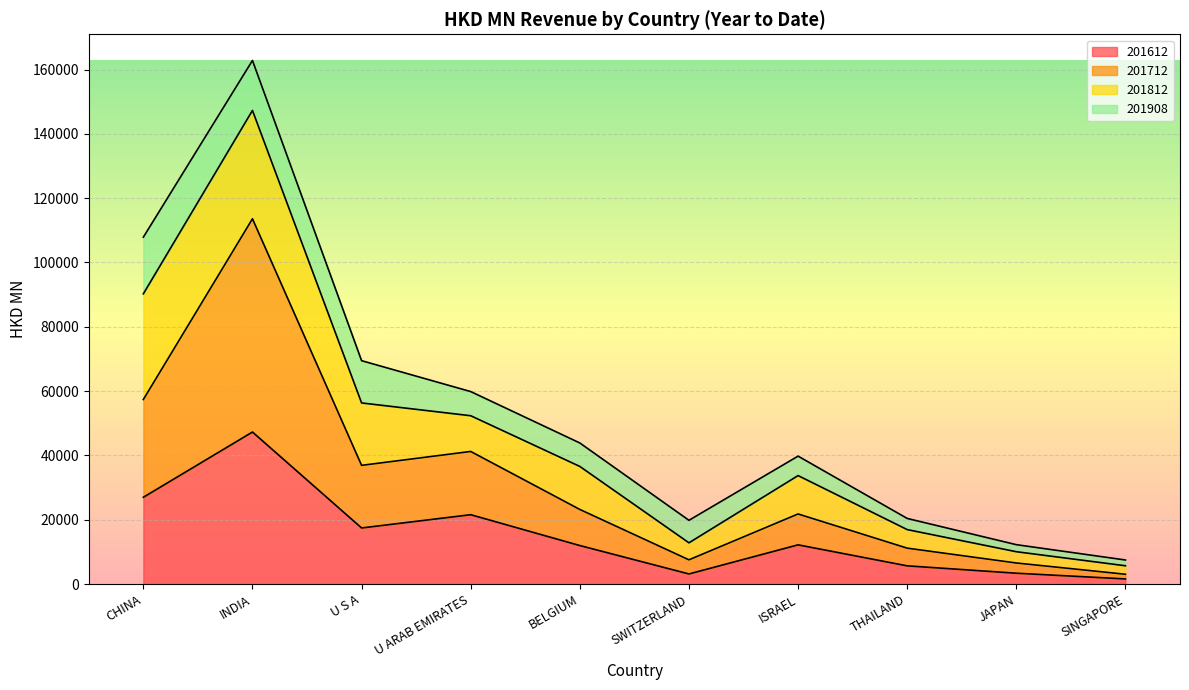

How many categories are shown in the chart?

10